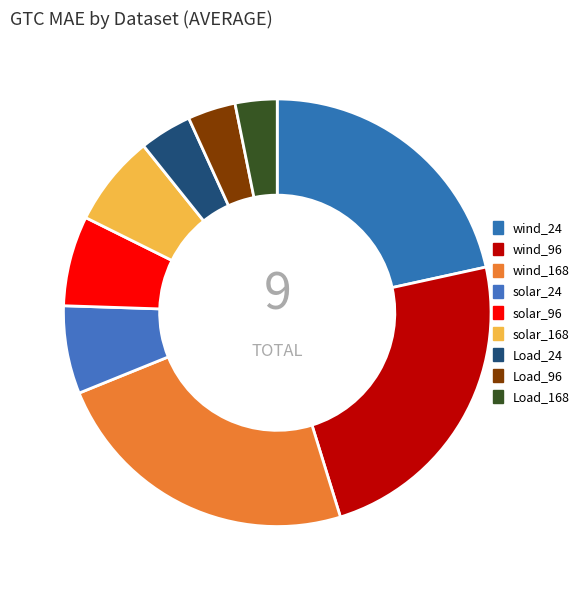

Is Load_24 the majority of the pie?

No